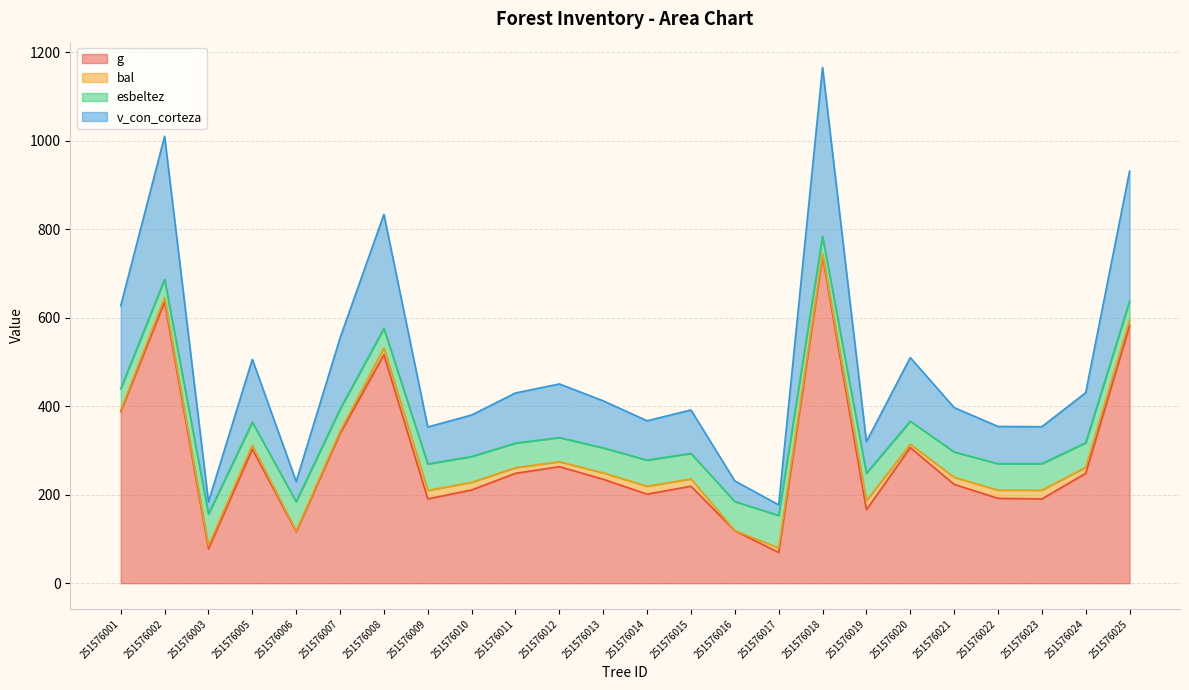

Between 251576017 and 251576018, which series saw the biggest shift?

v_con_corteza